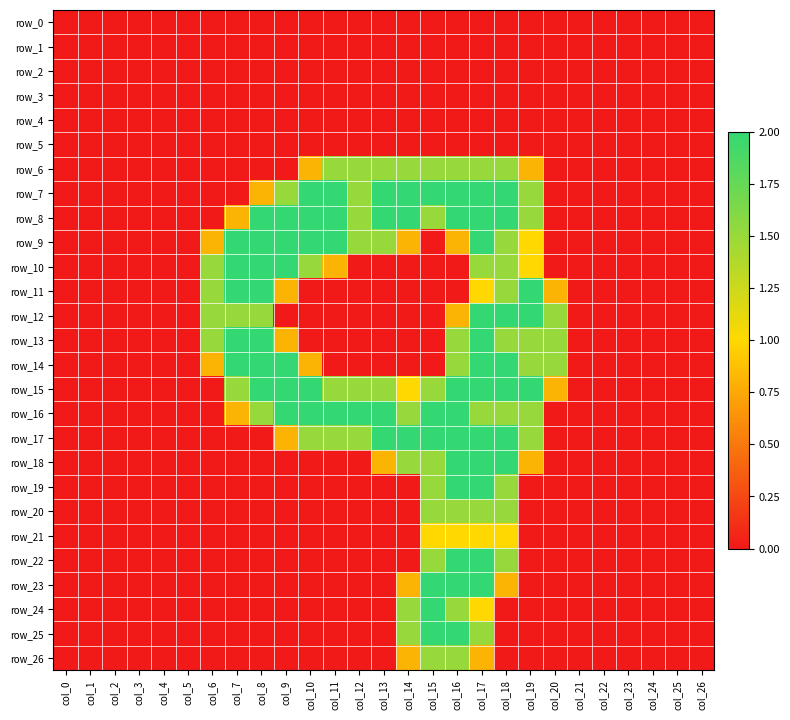

At how many categories does at least one series exceed 0?

15